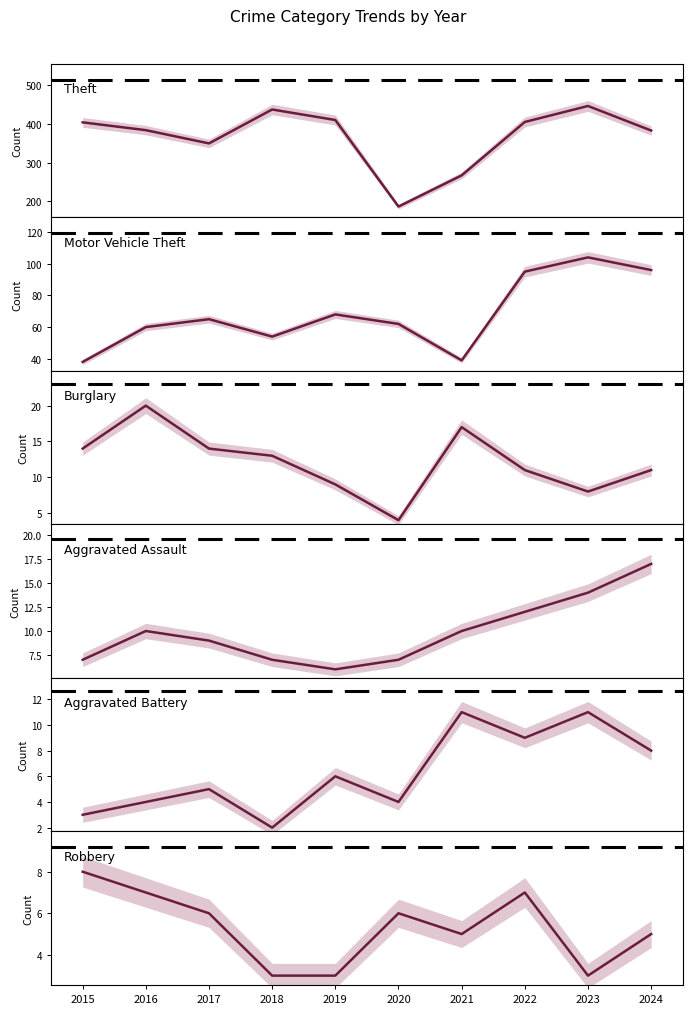

Reading left to right, what are all the values shown in this chart?

Theft: 2015=403	2016=383	2017=349	2018=436	2019=409	2020=187	2021=267	2022=404	2023=445	2024=382
Motor Vehicle Theft: 2015=38	2016=60	2017=65	2018=54	2019=68	2020=62	2021=39	2022=95	2023=104	2024=96
Burglary: 2015=14	2016=20	2017=14	2018=13	2019=9	2020=4	2021=17	2022=11	2023=8	2024=11
Aggravated Assault: 2015=7	2016=10	2017=9	2018=7	2019=6	2020=7	2021=10	2022=12	2023=14	2024=17
Aggravated Battery: 2015=3	2016=4	2017=5	2018=2	2019=6	2020=4	2021=11	2022=9	2023=11	2024=8
Robbery: 2015=8	2016=7	2017=6	2018=3	2019=3	2020=6	2021=5	2022=7	2023=3	2024=5